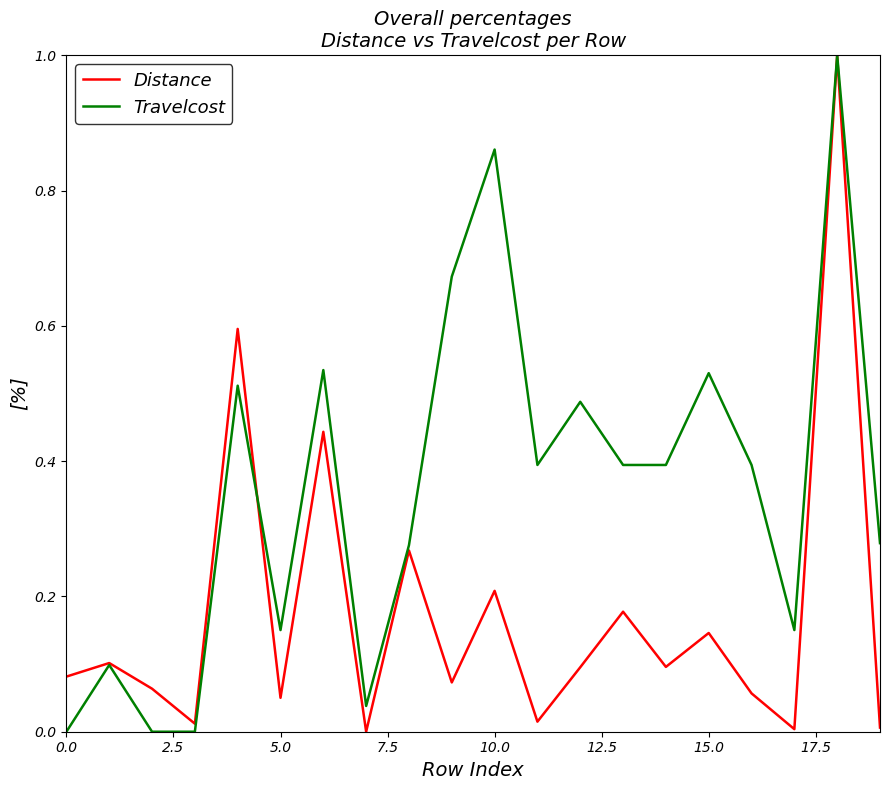

What are all the series names shown in the legend?

Distance, Travelcost